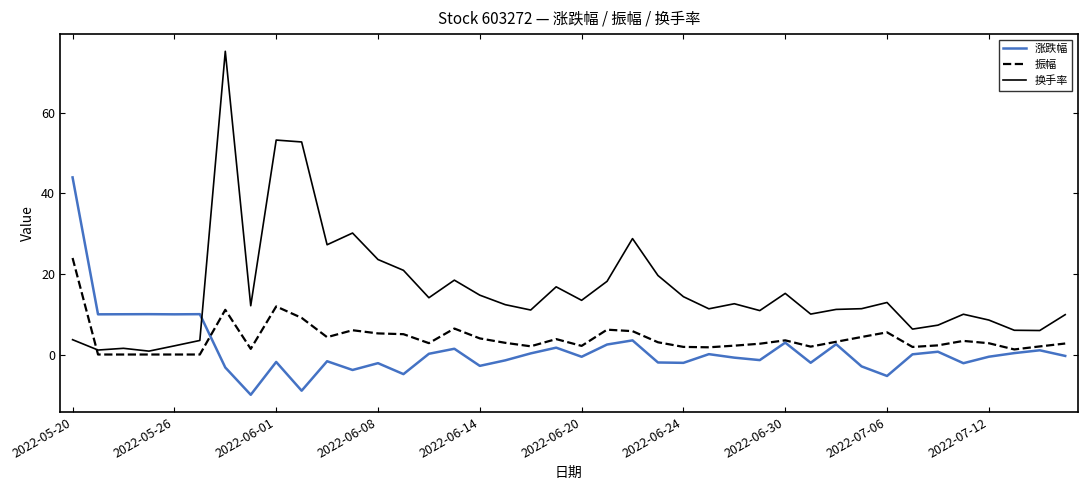

Rank the series by their maximum value, from highest to lowest.

换手率, 涨跌幅, 振幅